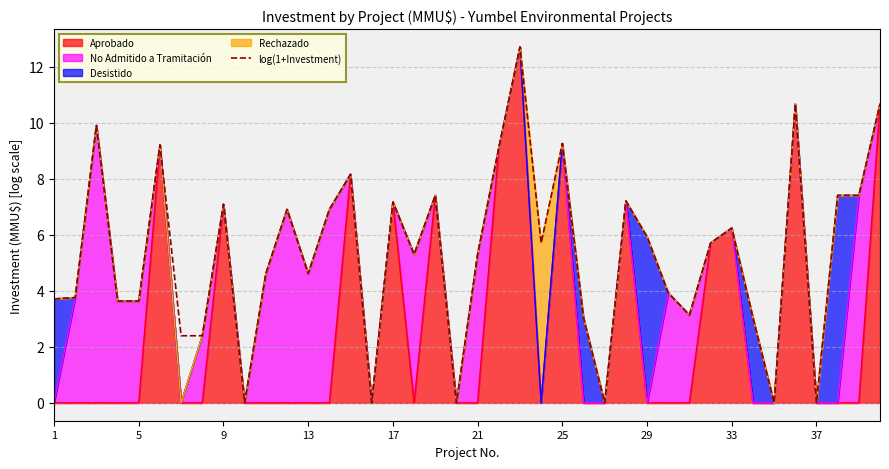

Read the value at 30.

3.1